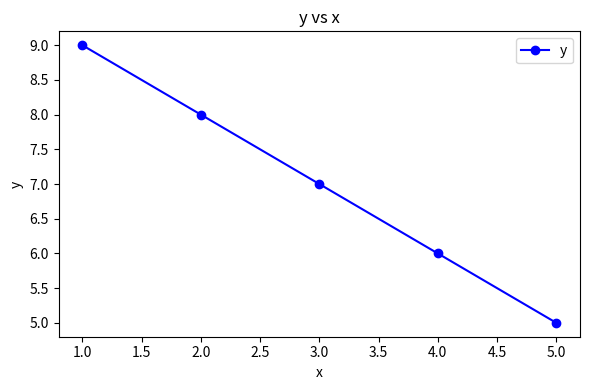

Reading left to right, list all the values displayed in this chart.

9	8	7	6	5